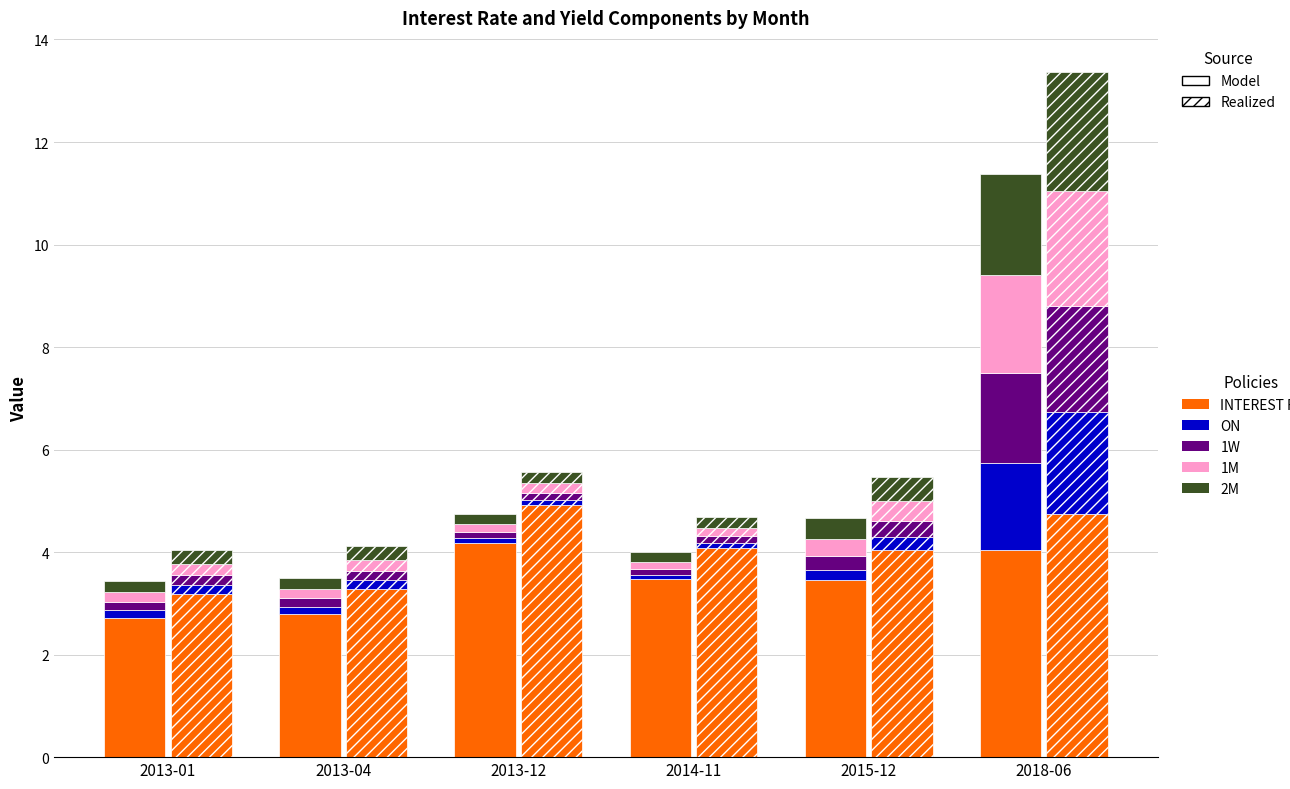

What position from the left is 2013-01?

1